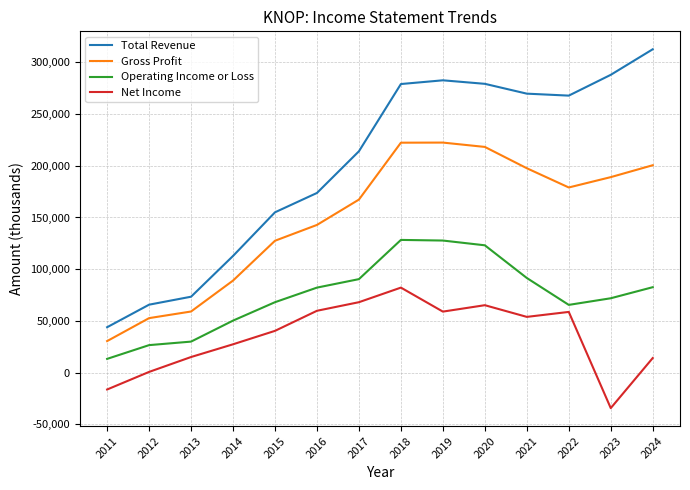

Which series changed the most between 2011 and 2014?

Total Revenue